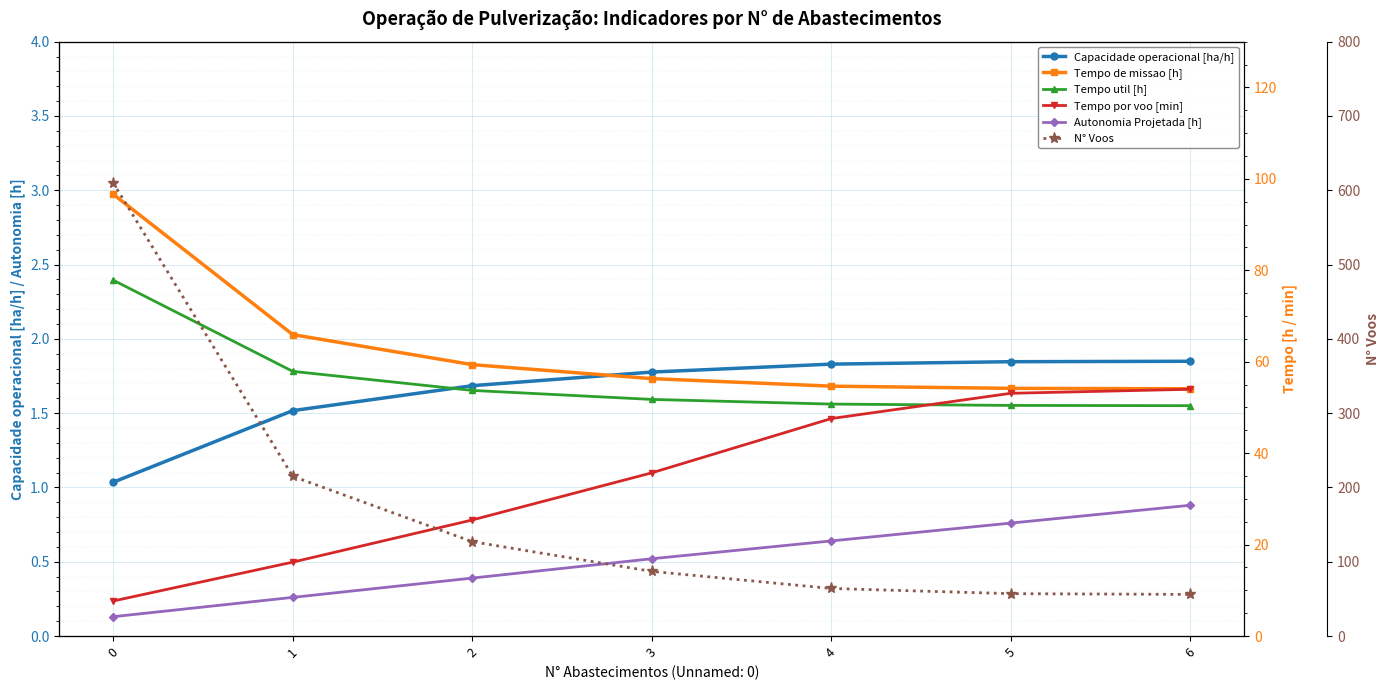

Which has a higher value, 0 or 3?

3